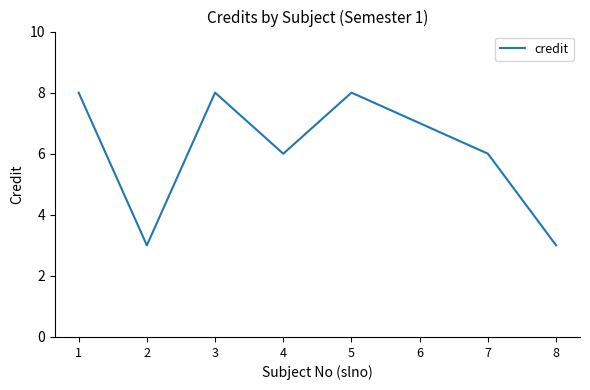

Count the number of data series in this chart.

1